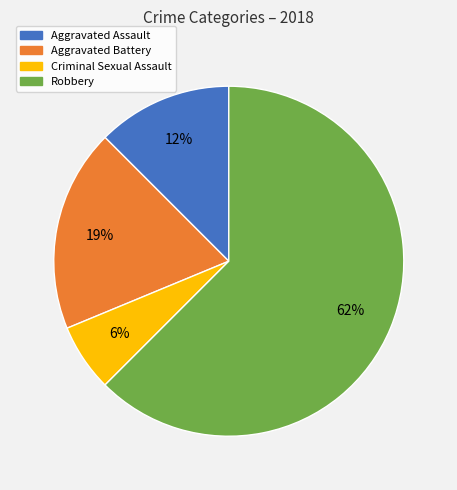

To the nearest percent, what portion does Criminal Sexual Assault represent?

6%